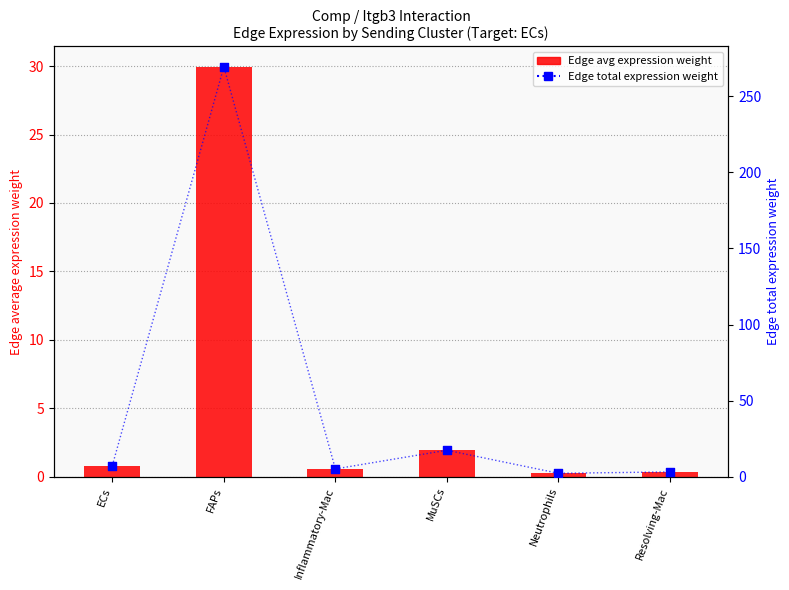

At how many categories does at least one series exceed 96?

1